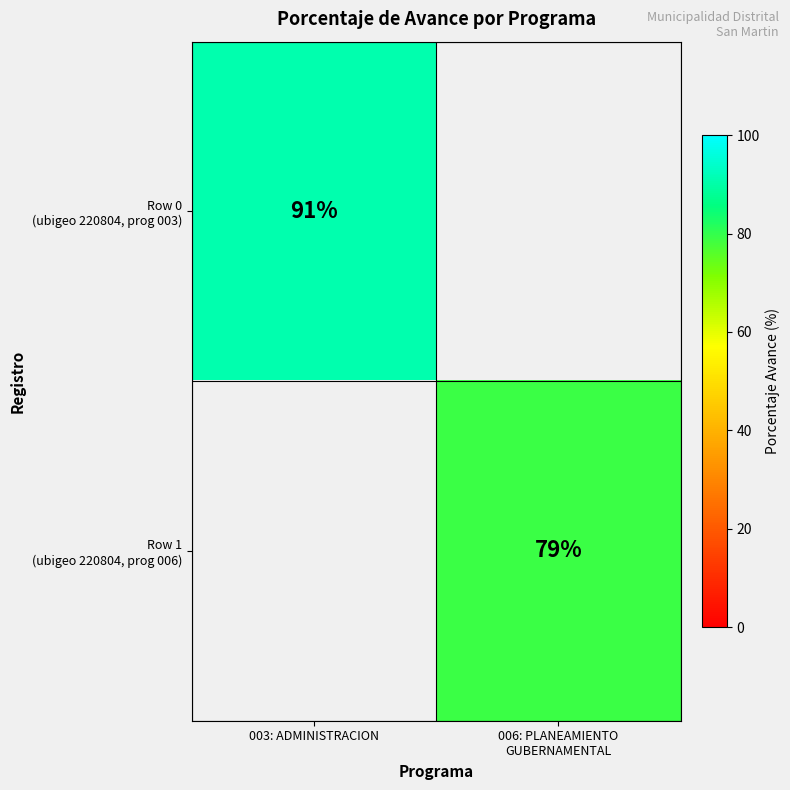

What is the greatest value displayed?

91.0